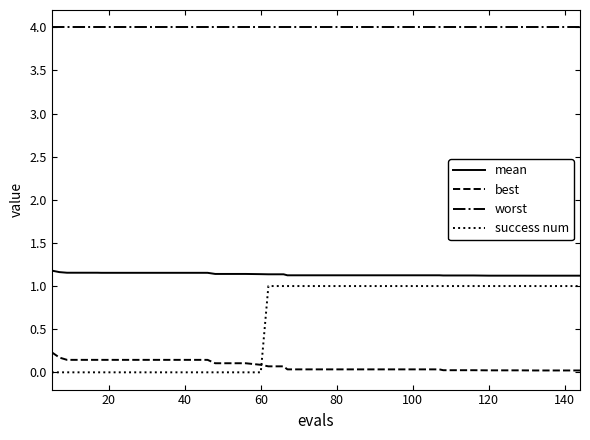

Which series has the largest total across all categories?

worst